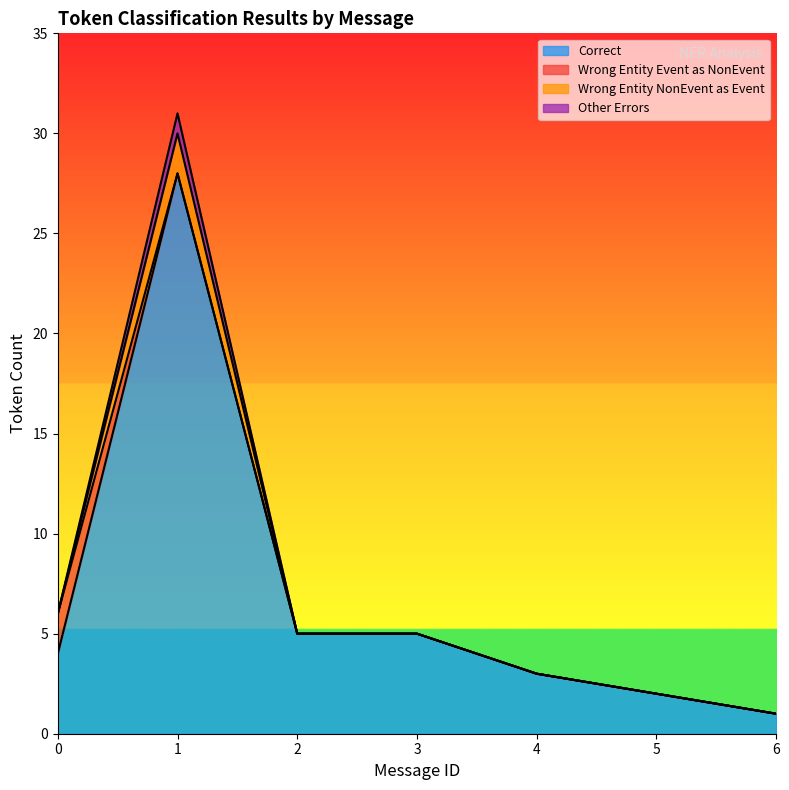

True or false: Wrong_Entity_NonEvent_as_Event and Other_Errors cross at least once.

False